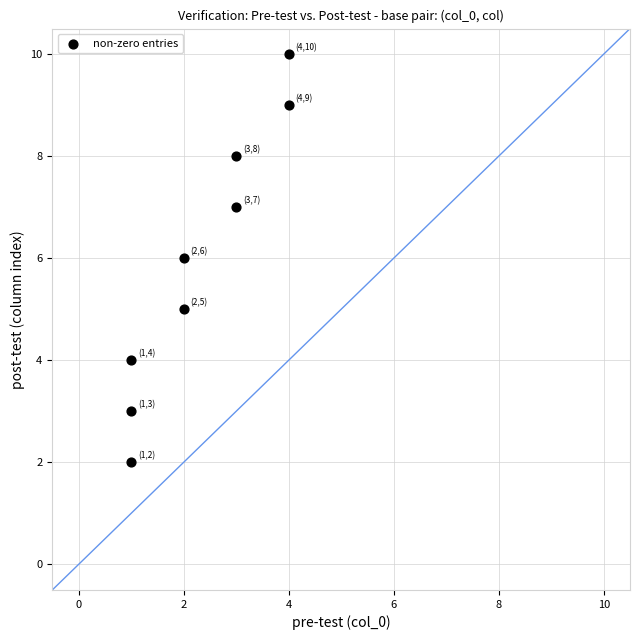

What is the range of X values (max minus min)?

3